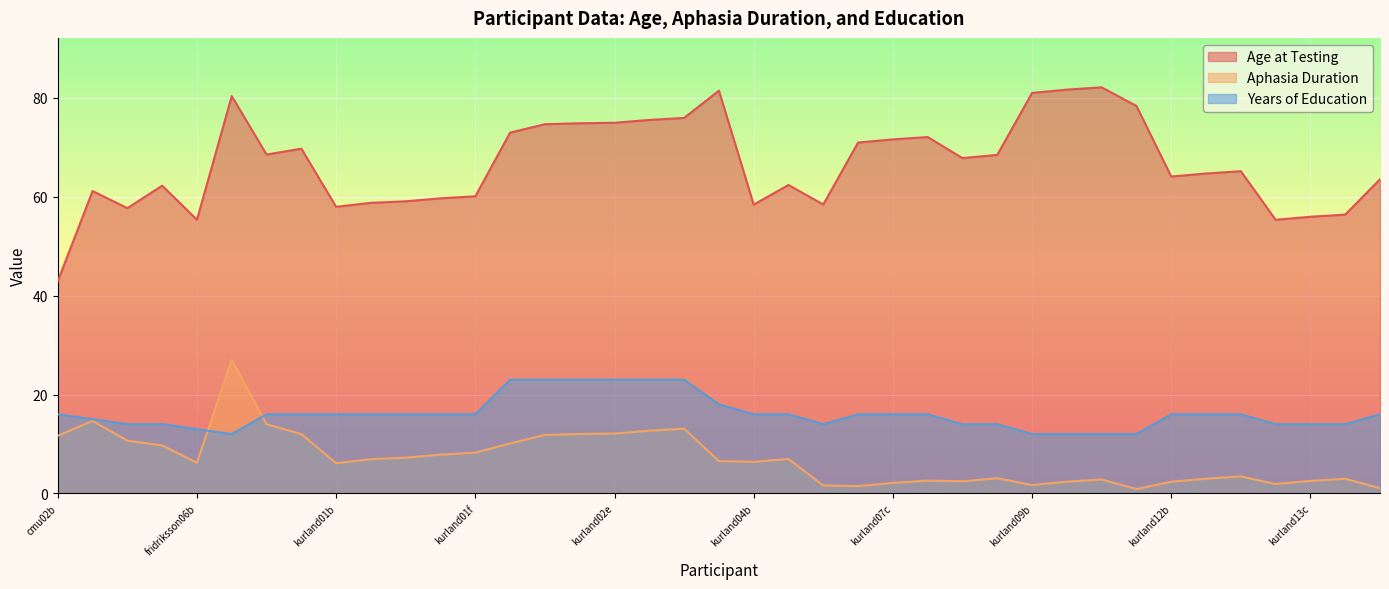

List the labels in order of Years of Education value, smallest first.

fridriksson08b, kurland09b, kurland09c, kurland09d, kurland10b, fridriksson06b, elman11b, fridriksson03b, kurland06b, kurland08b, kurland08c, kurland13b, kurland13c, kurland13d, elman01b, cmu02b, fridriksson09b, fridriksson10b, kurland01b, kurland01c, kurland01d, kurland01e, kurland01f, kurland04b, kurland05b, kurland07b, kurland07c, kurland07d, kurland12b, kurland12c, kurland12d, kurland14b, kurland03b, kurland02b, kurland02c, kurland02d, kurland02e, kurland02f, kurland02g